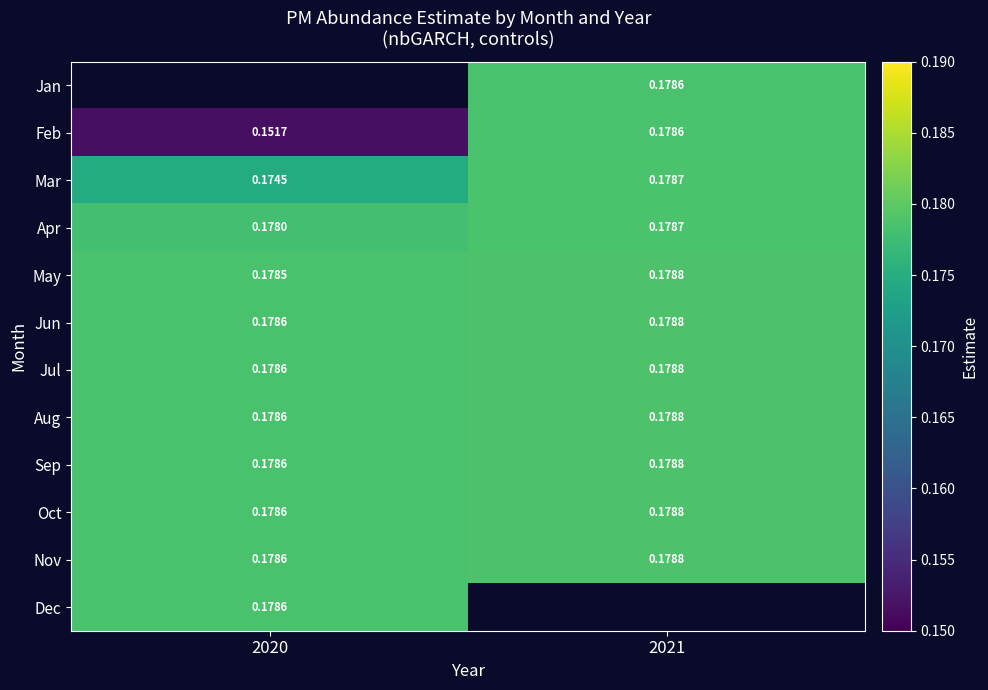

Is the value of Feb at 2020 greater than the value of Jun at 2020?

No